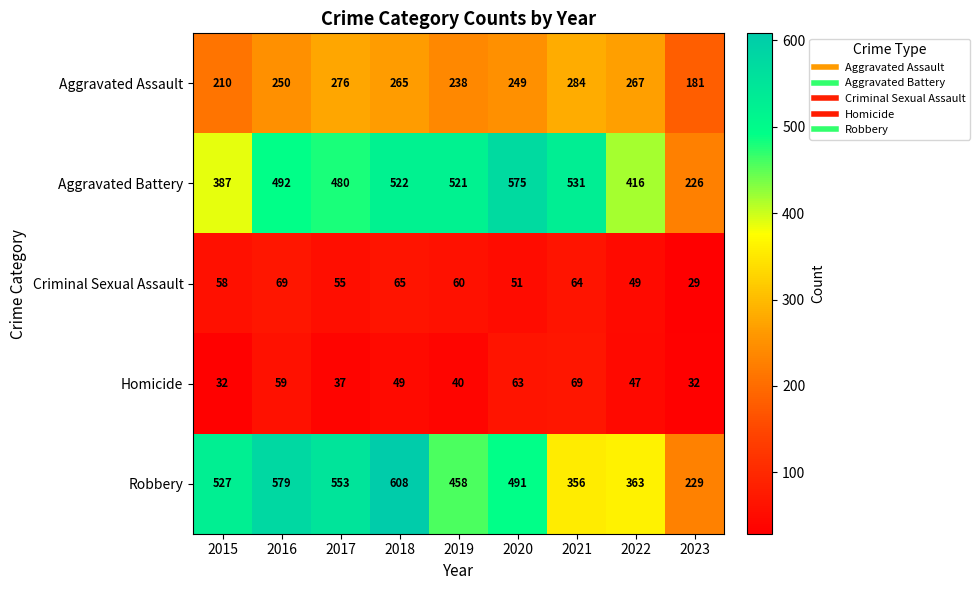

What is the approximate value of Robbery at 2017?

553